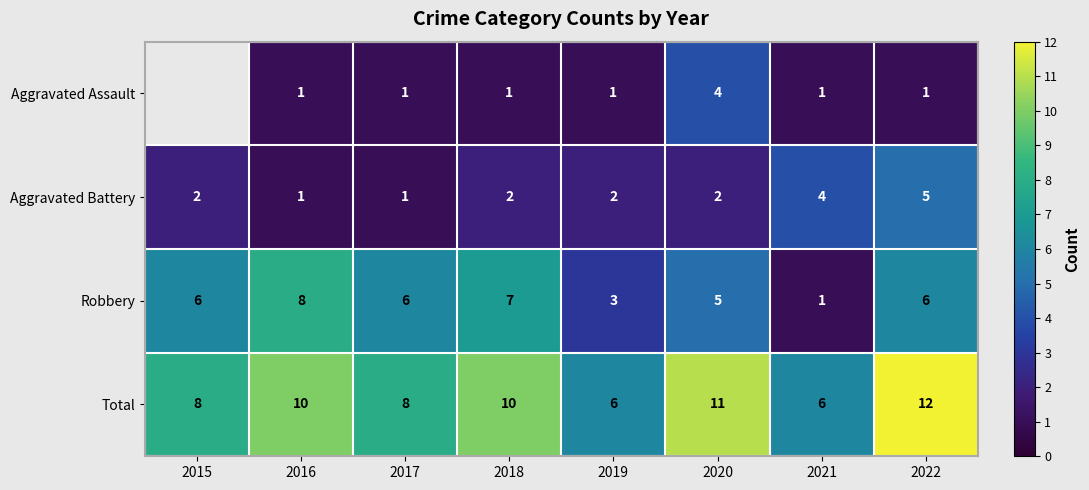

How many Aggravated Battery values are between 2 and 4?

5